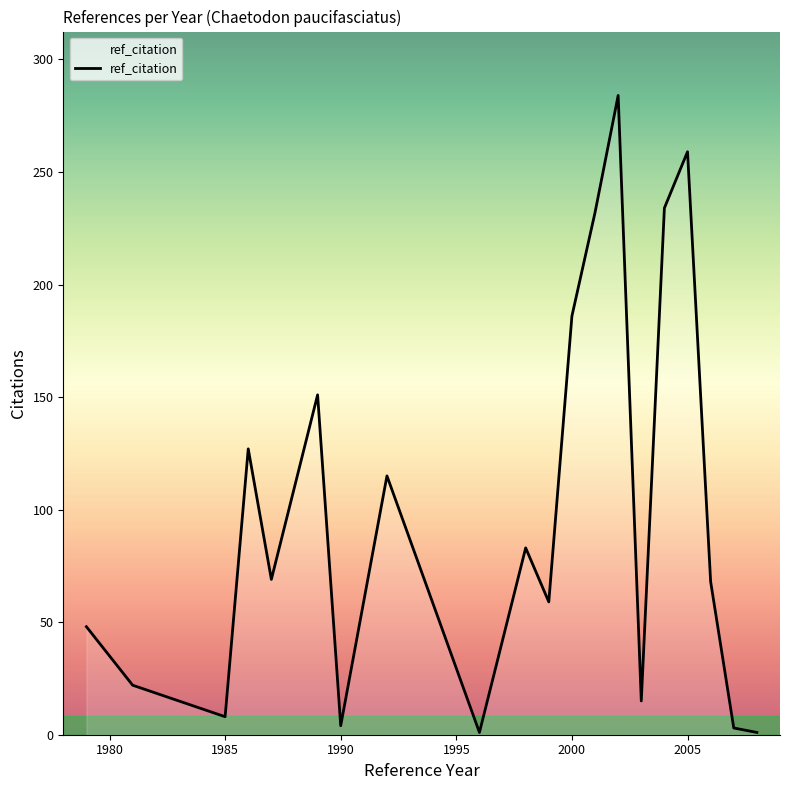

What is the greatest value displayed?

284